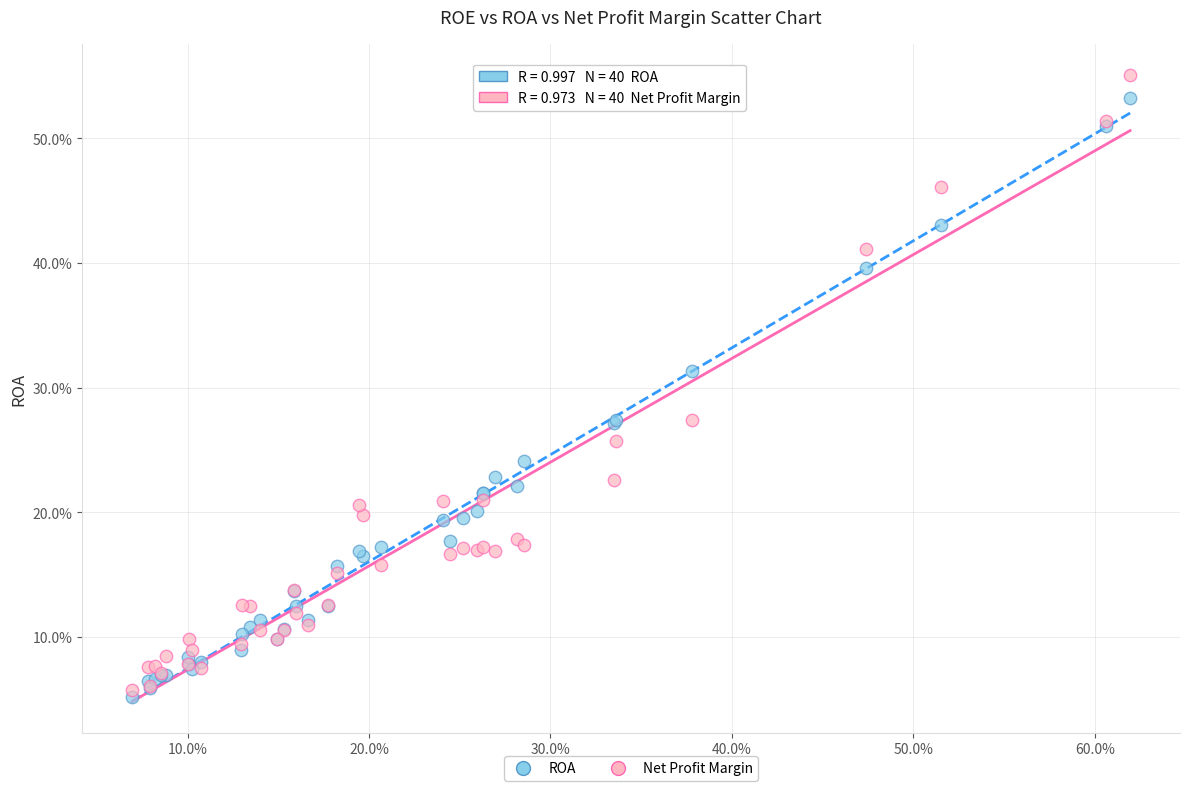

Which series contains the highest Y value?

Net Profit Margin